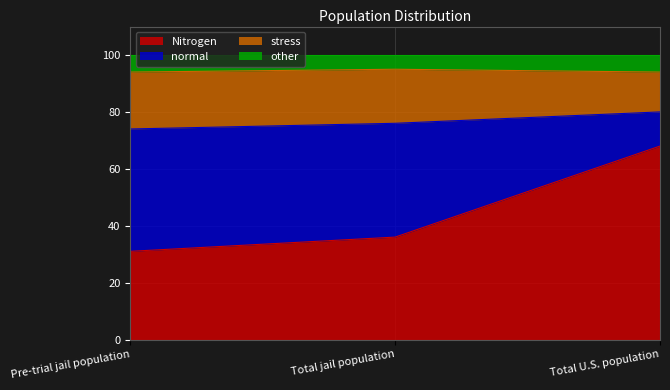

How many lines are shown in the chart?

4